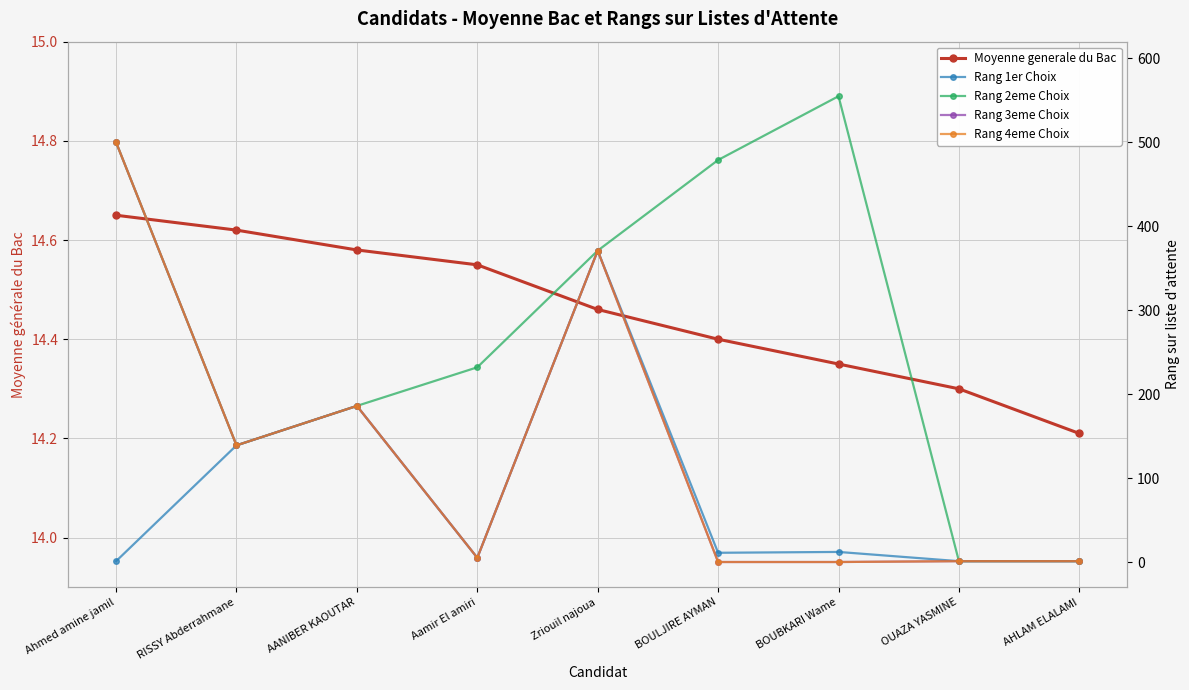

Reading left to right, extract all data points from this chart.

Moyenne generale du Bac: 14.7	14.6	14.6	14.6	14.5	14.4	14.3	14.3	14.2
Rang 1er Choix: 1.0	139.0	186.0	5.0	371.0	11.0	12.0	1.0	1.0
Rang 2eme Choix: 500.0	139.0	186.0	232.0	371.0	479.0	555.0	1.0	1.0
Rang 3eme Choix: 500.0	139.0	186.0	5.0	371.0	0.0	0.0	1.0	1.0
Rang 4eme Choix: 500.0	139.0	186.0	5.0	371.0	0.0	0.0	1.0	1.0